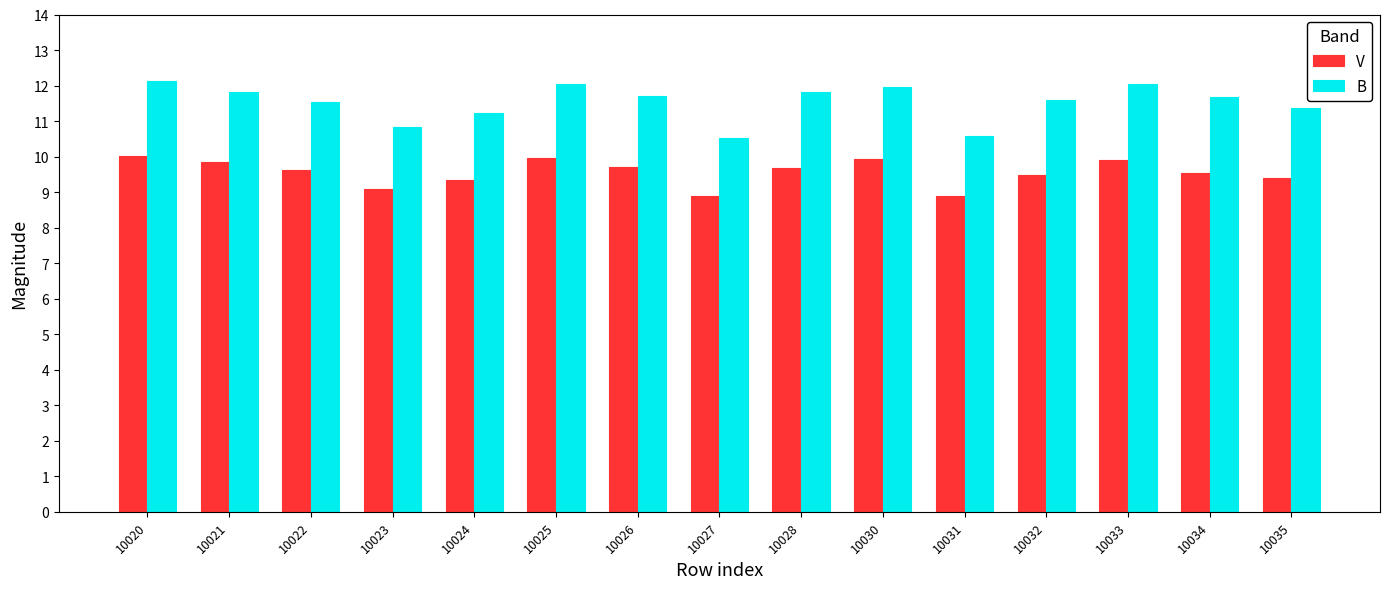

Which series has the largest range (max minus min)?

B